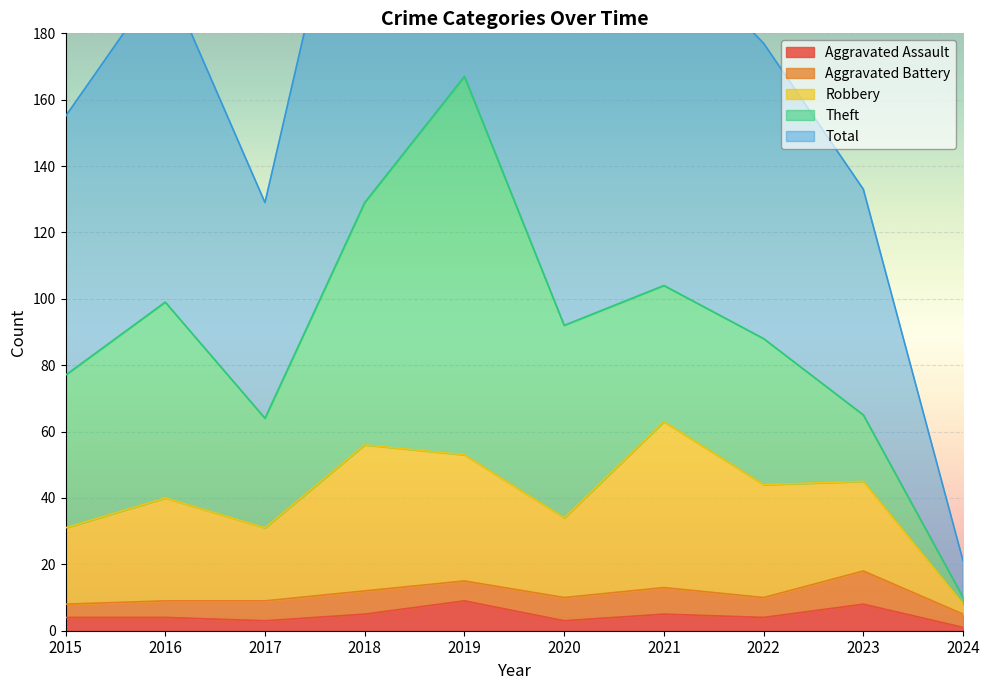

What is the lowest value of the Total series?

21